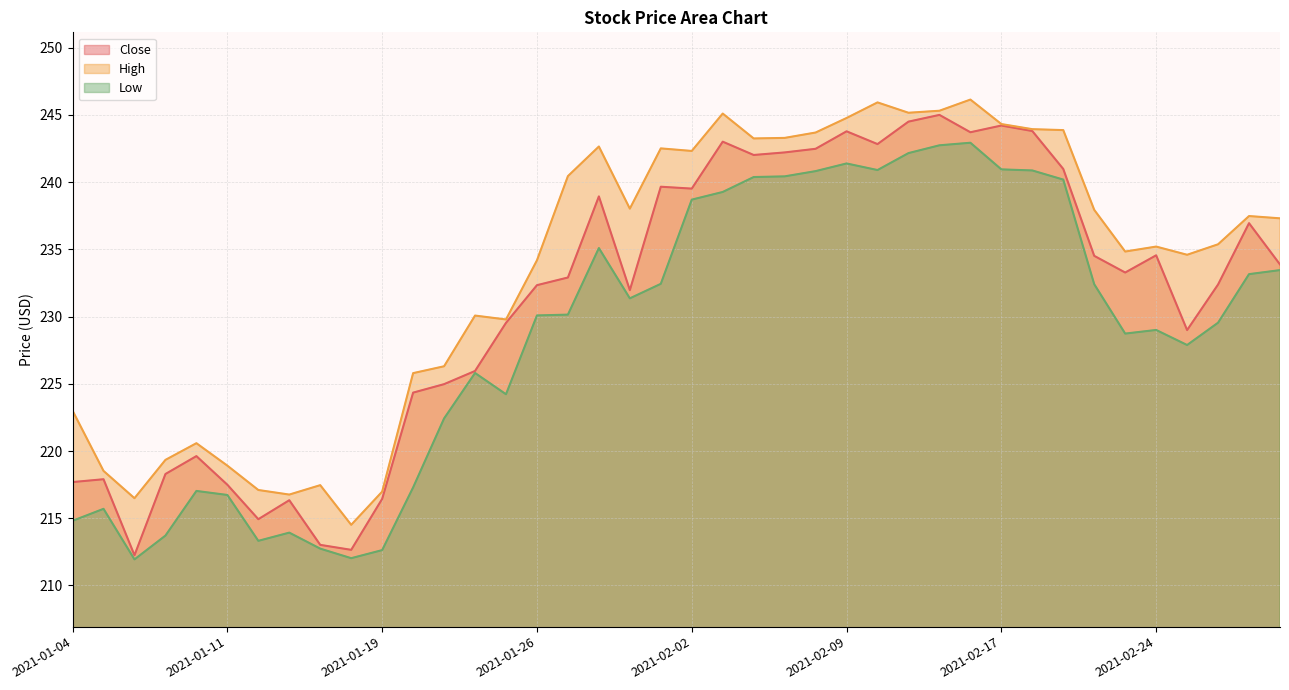

What is the label of the 19th point from the left?

2021-01-29